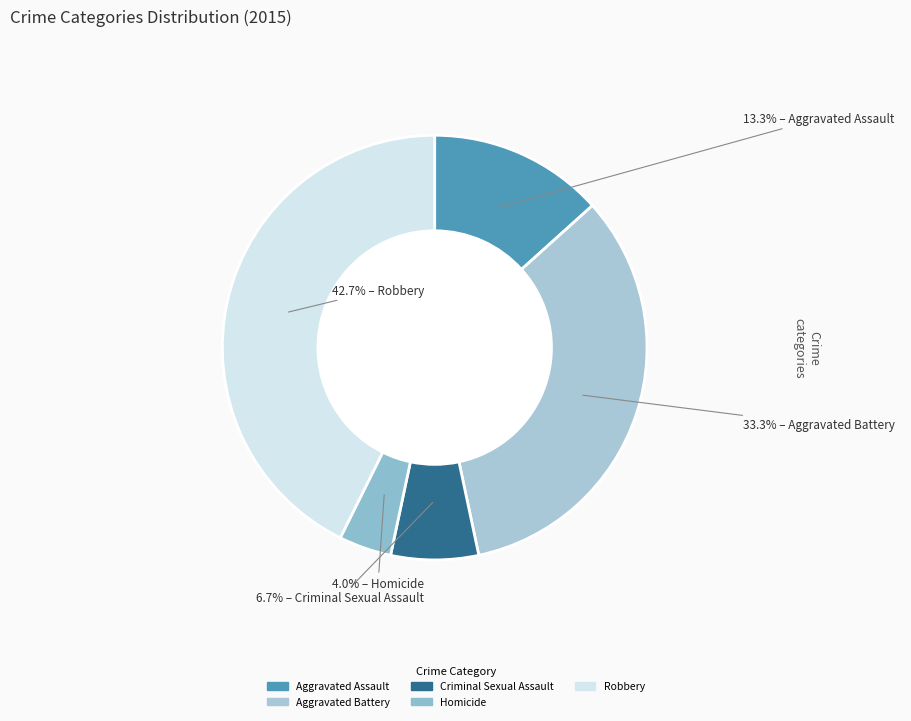

Is the sum of Homicide and Aggravated Assault greater than half?

No